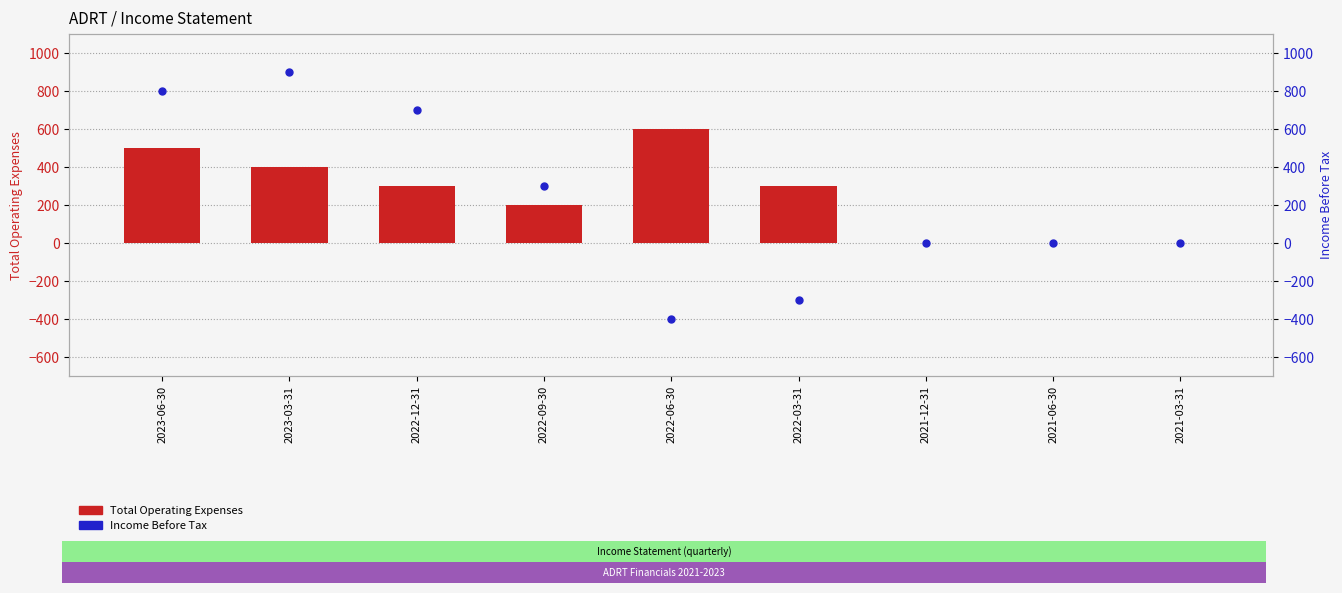

What position from the right is 2022-06-30?

5